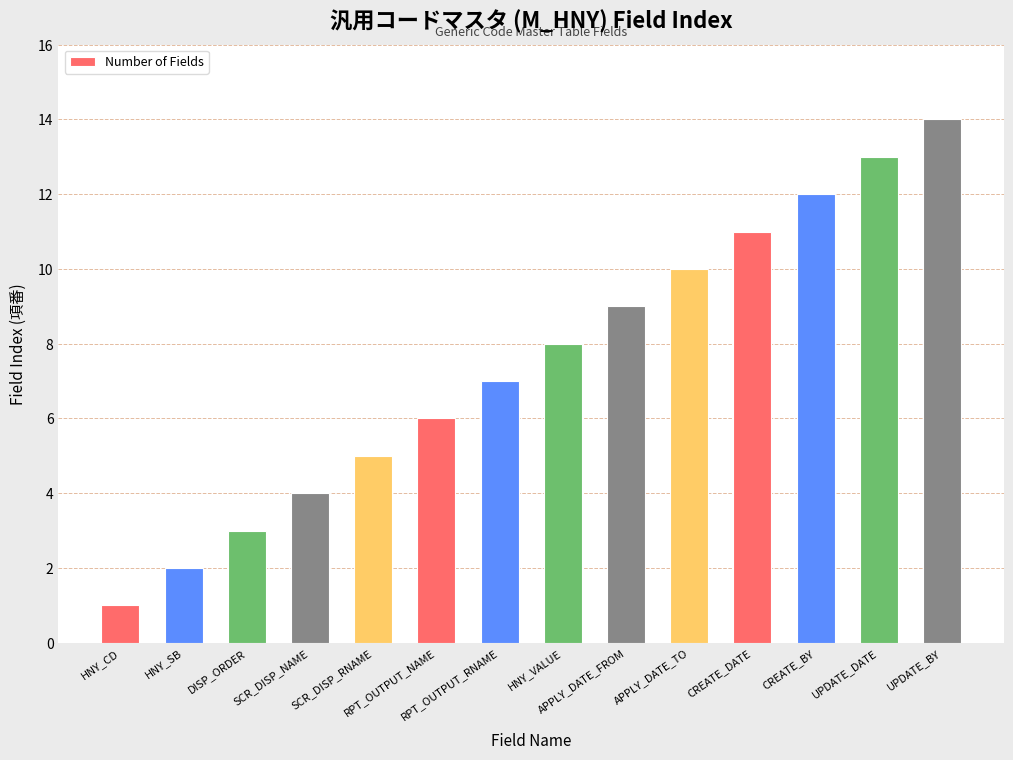

List the labels in order of value, largest first.

UPDATE_BY, UPDATE_DATE, CREATE_BY, CREATE_DATE, APPLY_DATE_TO, APPLY_DATE_FROM, HNY_VALUE, RPT_OUTPUT_RNAME, RPT_OUTPUT_NAME, SCR_DISP_RNAME, SCR_DISP_NAME, DISP_ORDER, HNY_SB, HNY_CD